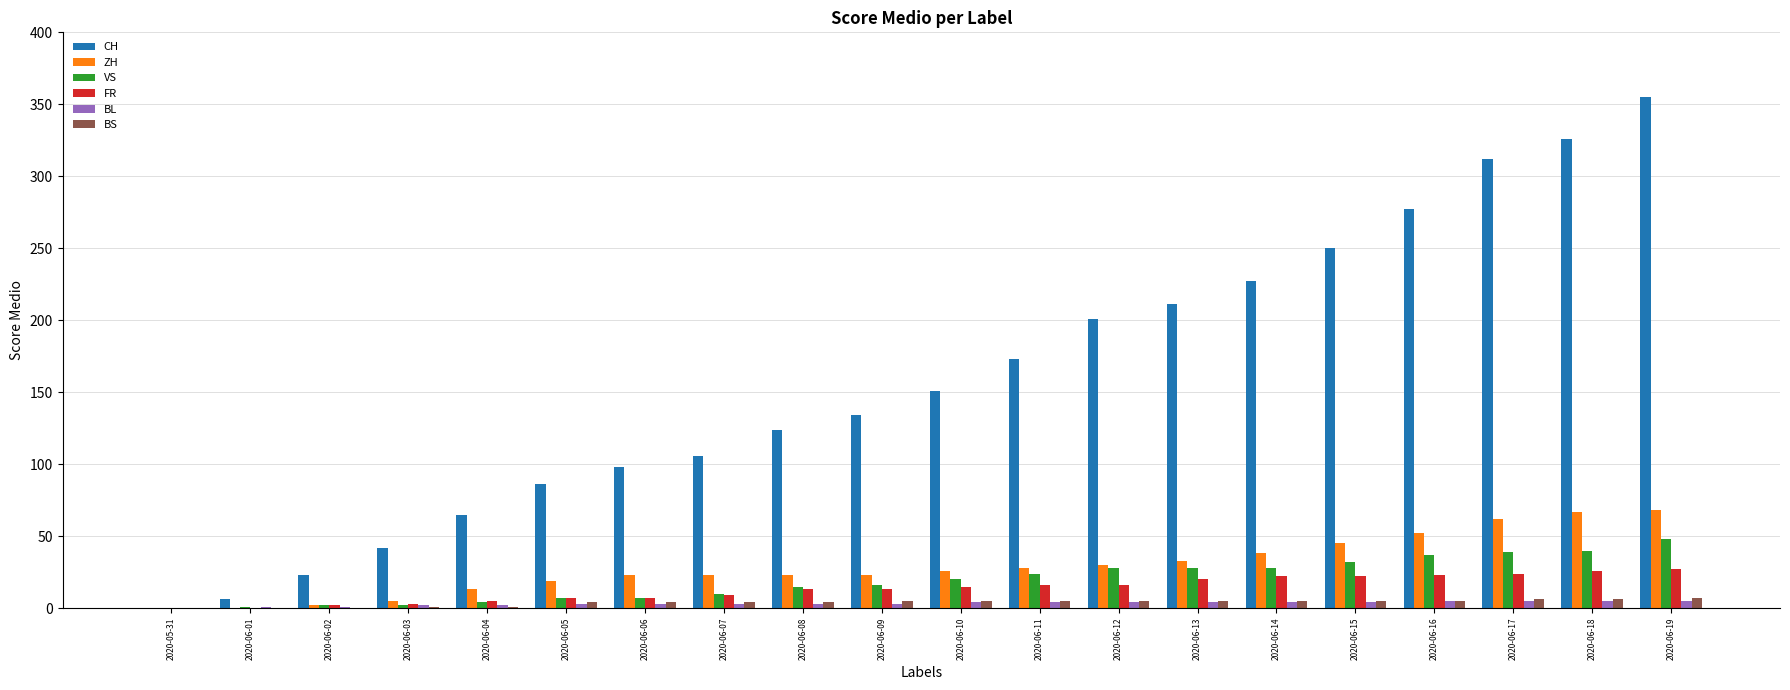

Which series changed the most between 2020-06-03 and 2020-06-12?

CH